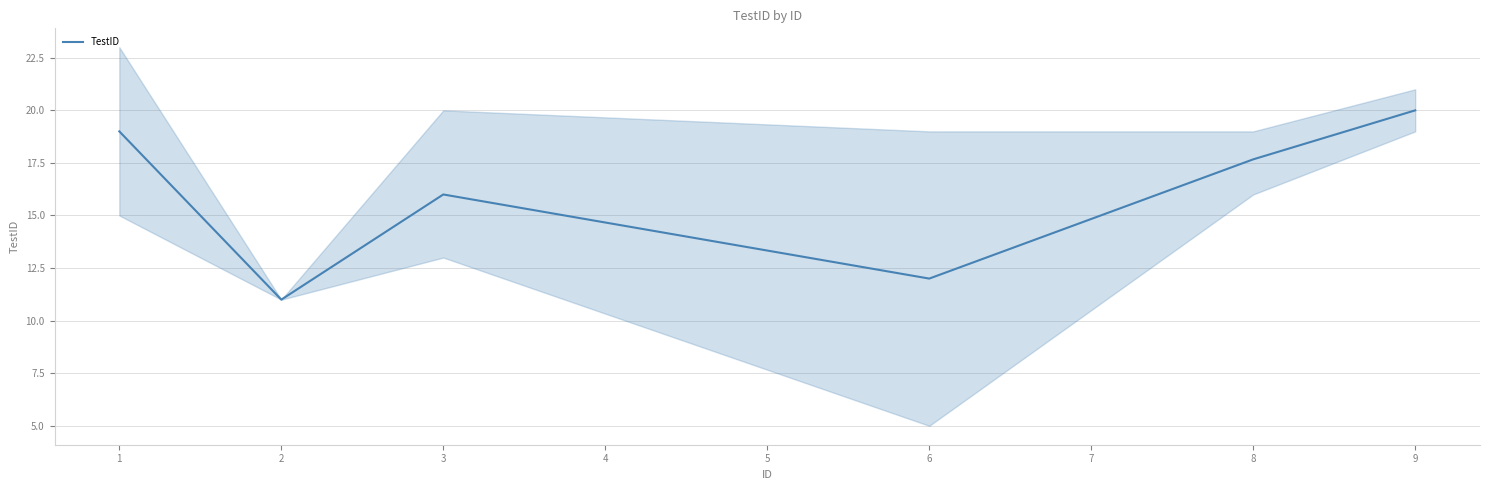

True or false: TestID has a value of 16.0 at 3.

True